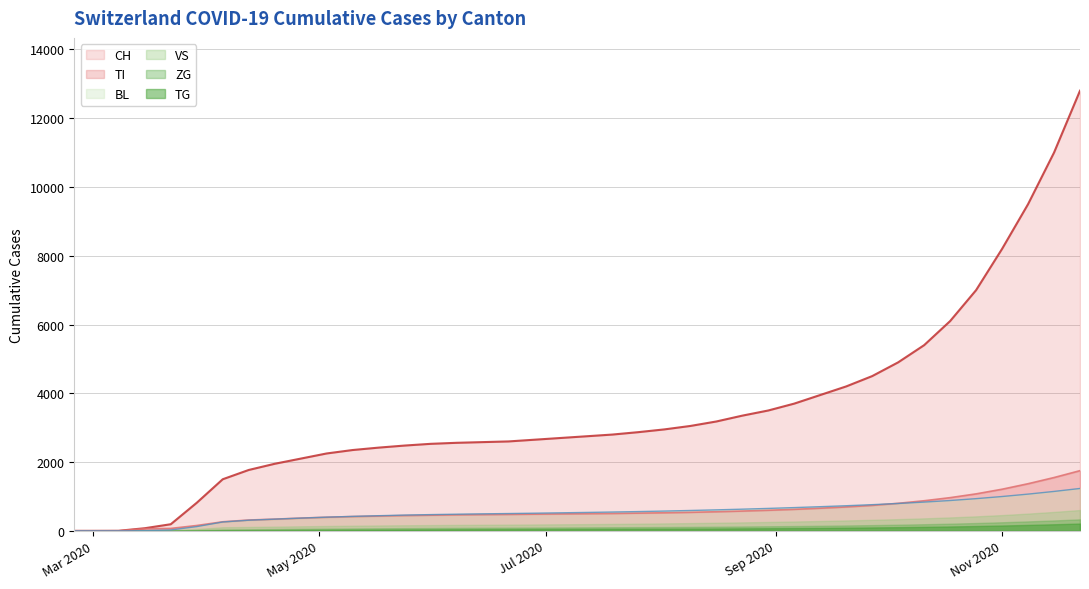

Which series has the widest spread of values?

CH